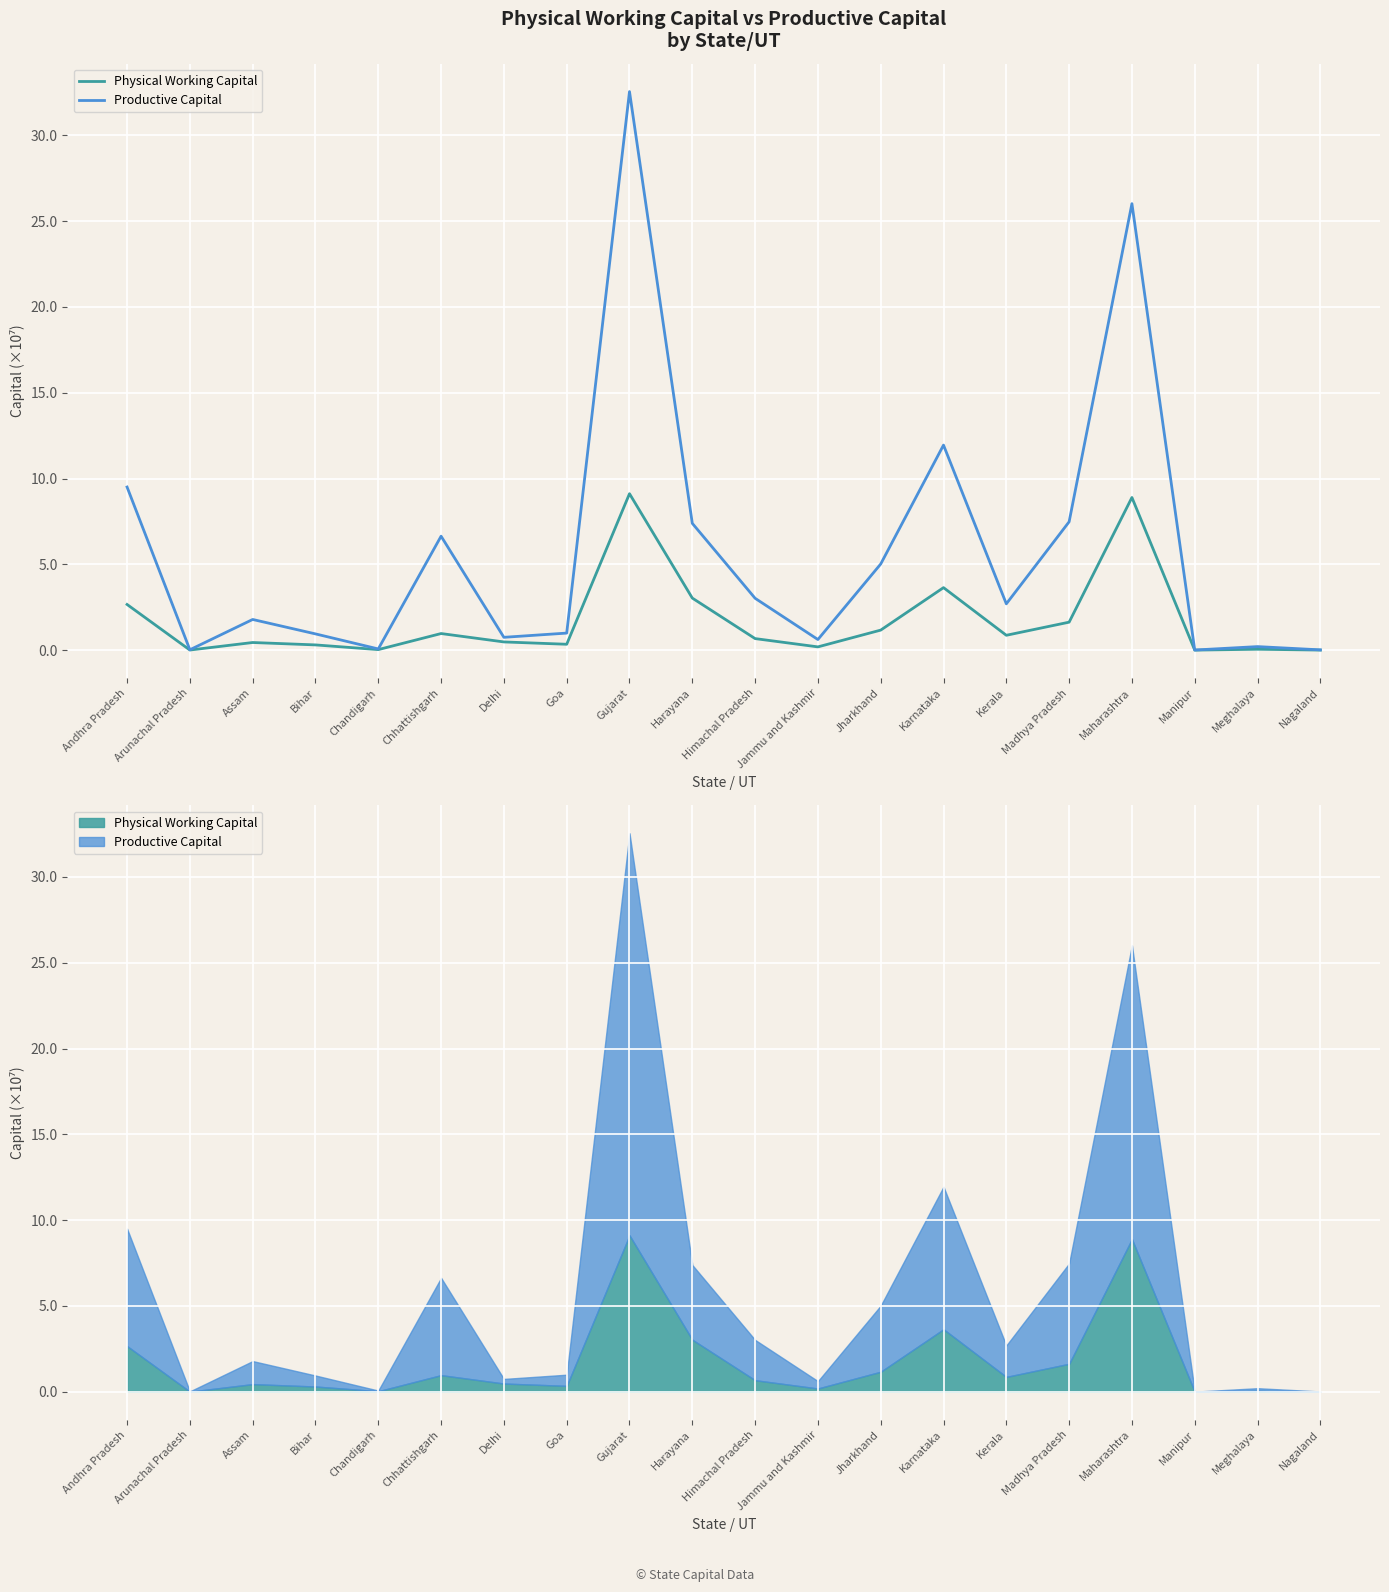

Which series has the largest range (max minus min)?

Productive Capital